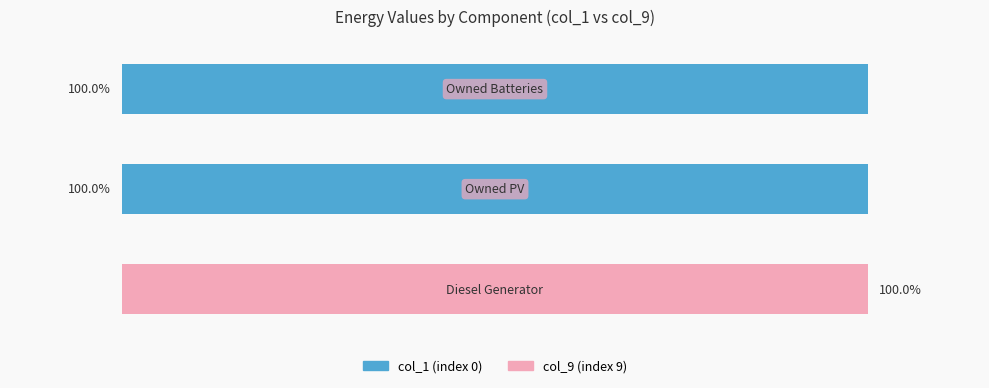

What are all the series names shown in the legend?

col_1 (index 0), col_9 (index 9)